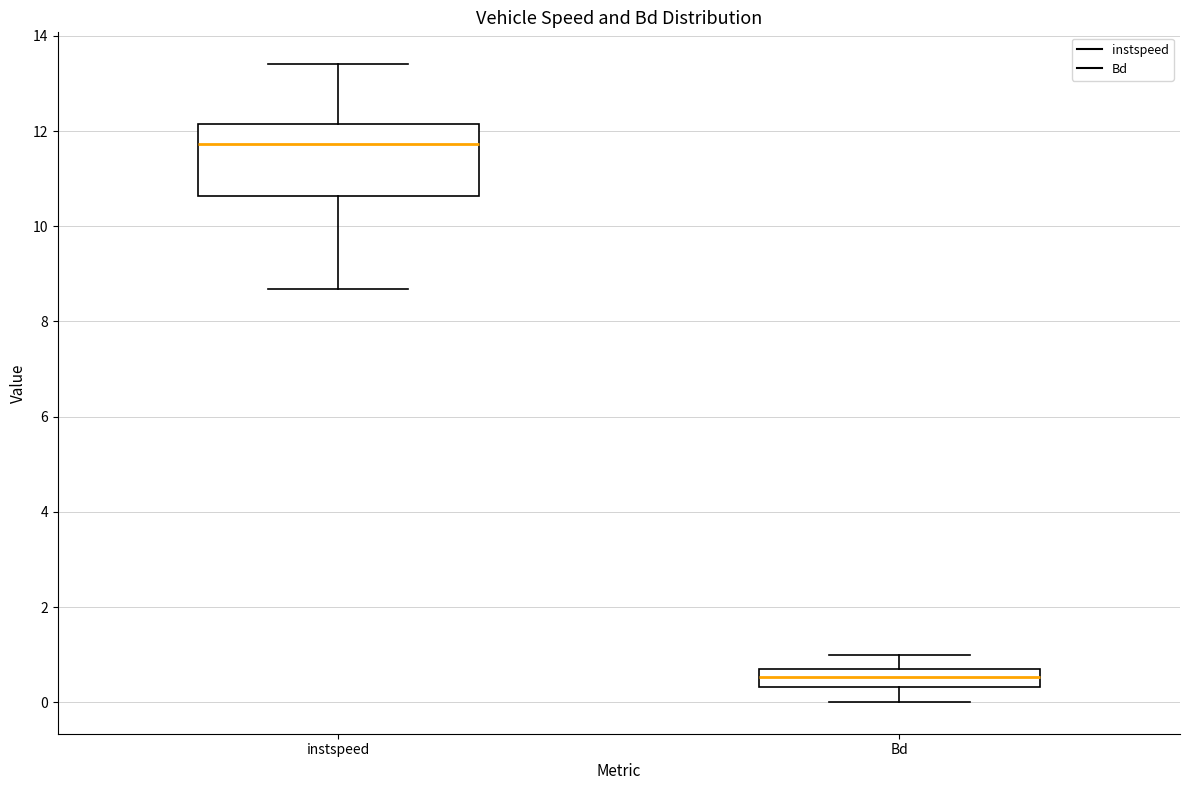

Which box is the tallest, from its lower edge to its upper edge?

instspeed